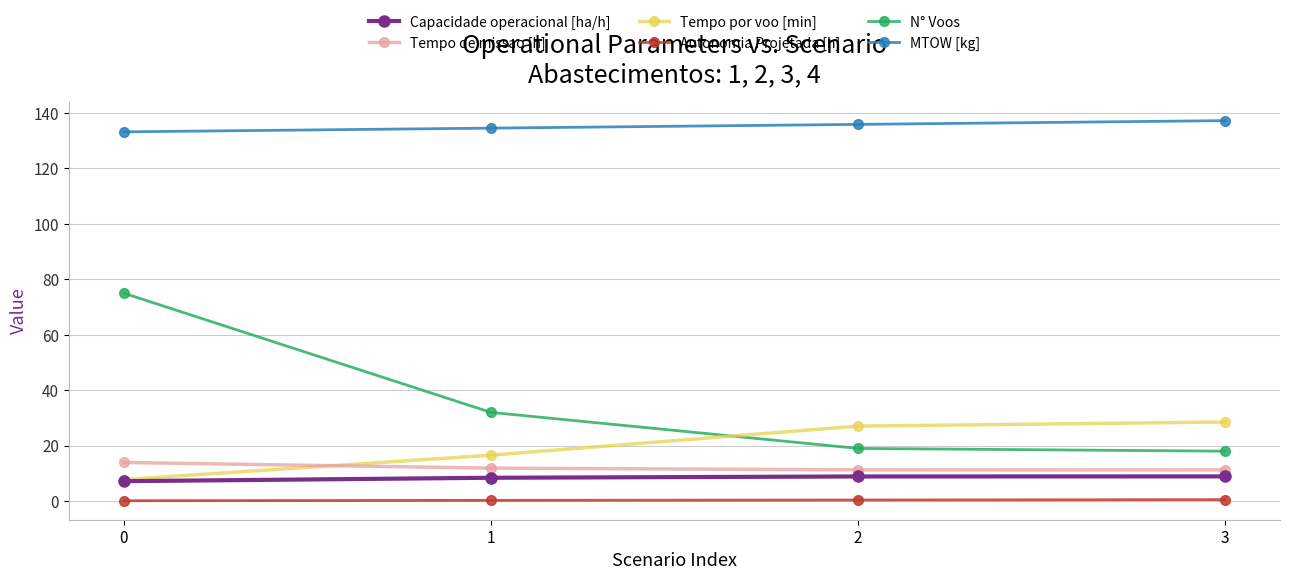

Does the chart display data point markers on the line(s)?

Yes